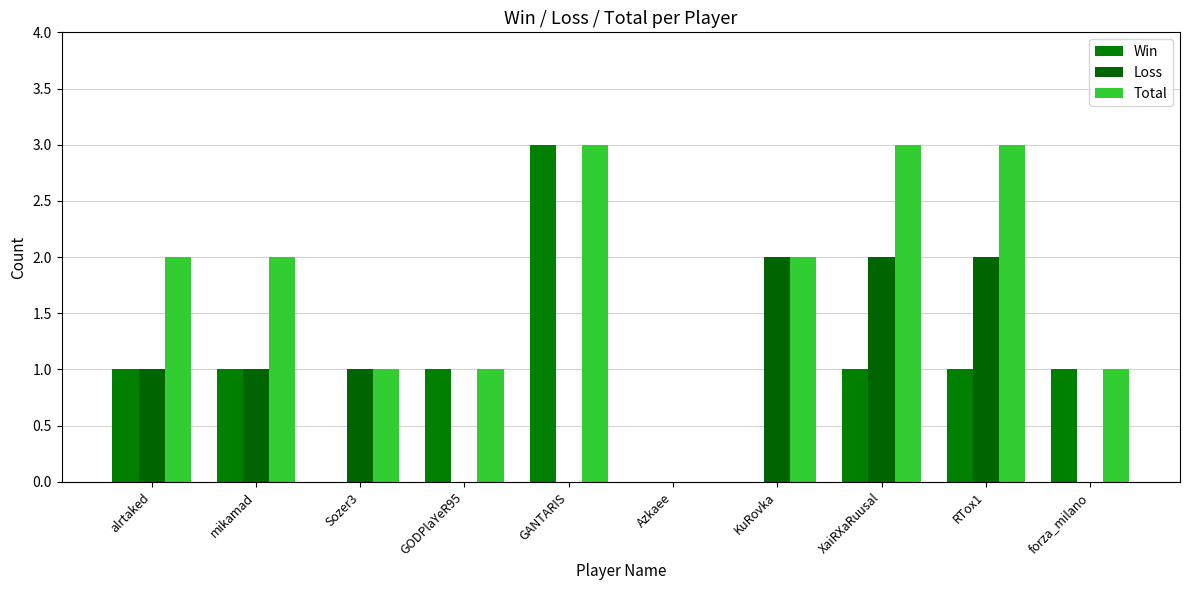

Reading left to right, extract all data points from this chart.

Win: 1	1	0	1	3	0	0	1	1	1
Loss: 1	1	1	0	0	0	2	2	2	0
Total: 2	2	1	1	3	0	2	3	3	1